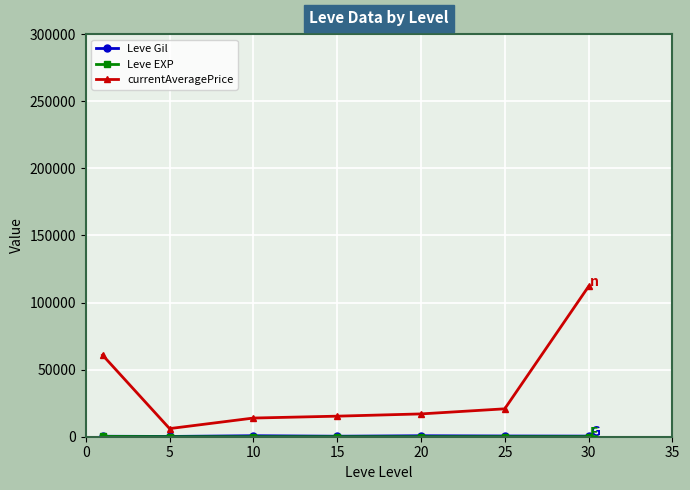

How many lines are shown in the chart?

3